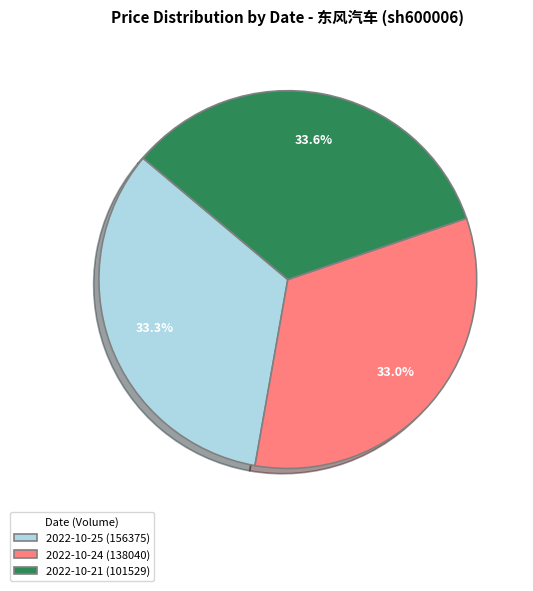

Does 2022-10-24 (138040) represent more than half of the total?

No